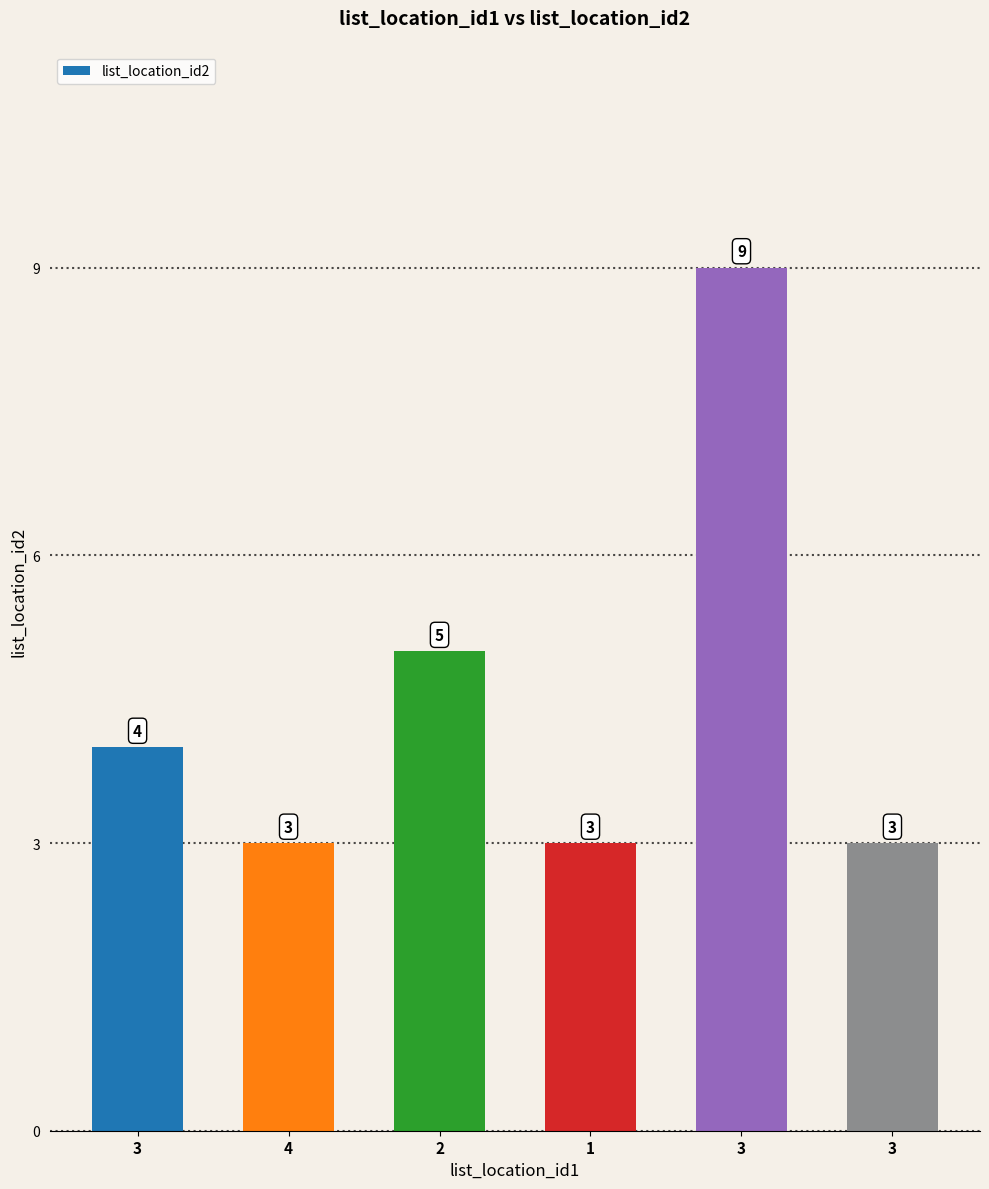

Rank the categories by value from highest to lowest.

3, 2, 3, 4, 1, 3